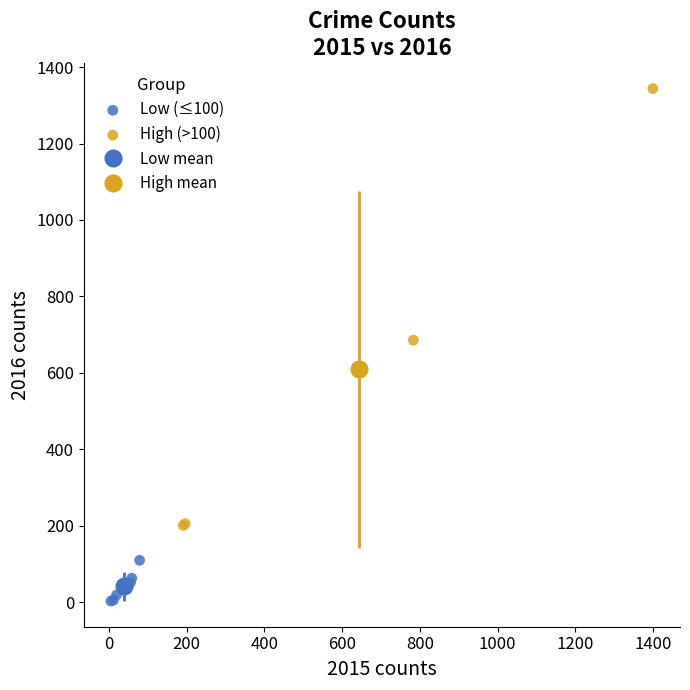

Which series contains the highest Y value?

High (>100)